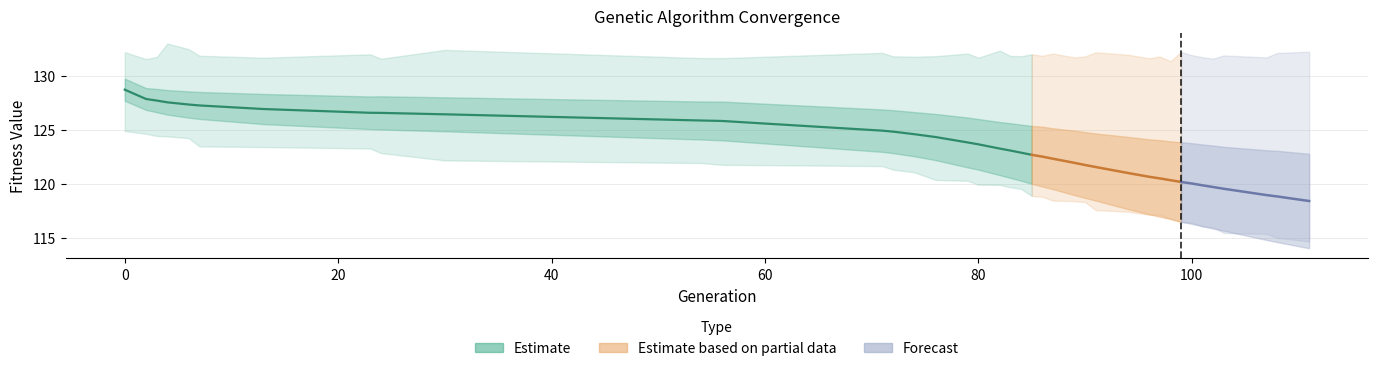

Does the chart have visible grid lines?

Yes